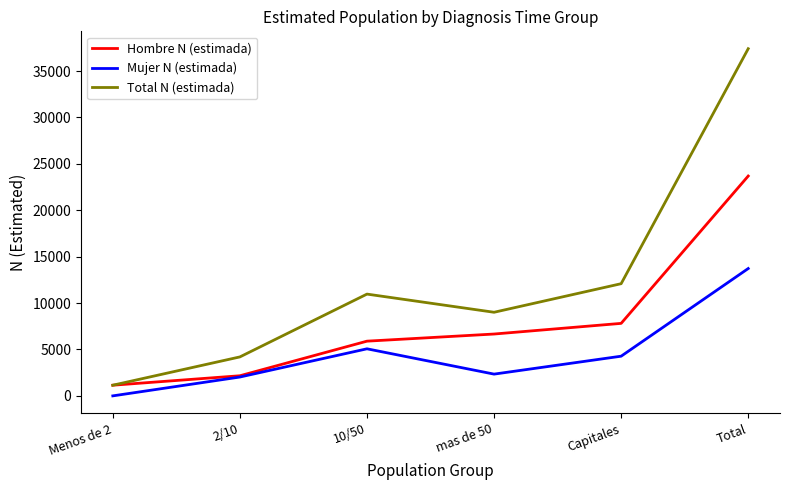

Is it true that Mujer N (estimada) equals 7597 at 10/50?

False